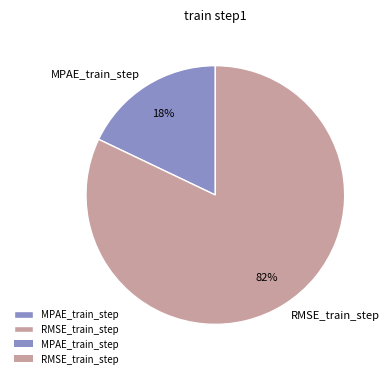

Combined, do RMSE_train_step and MPAE_train_step account for over 50%?

Yes